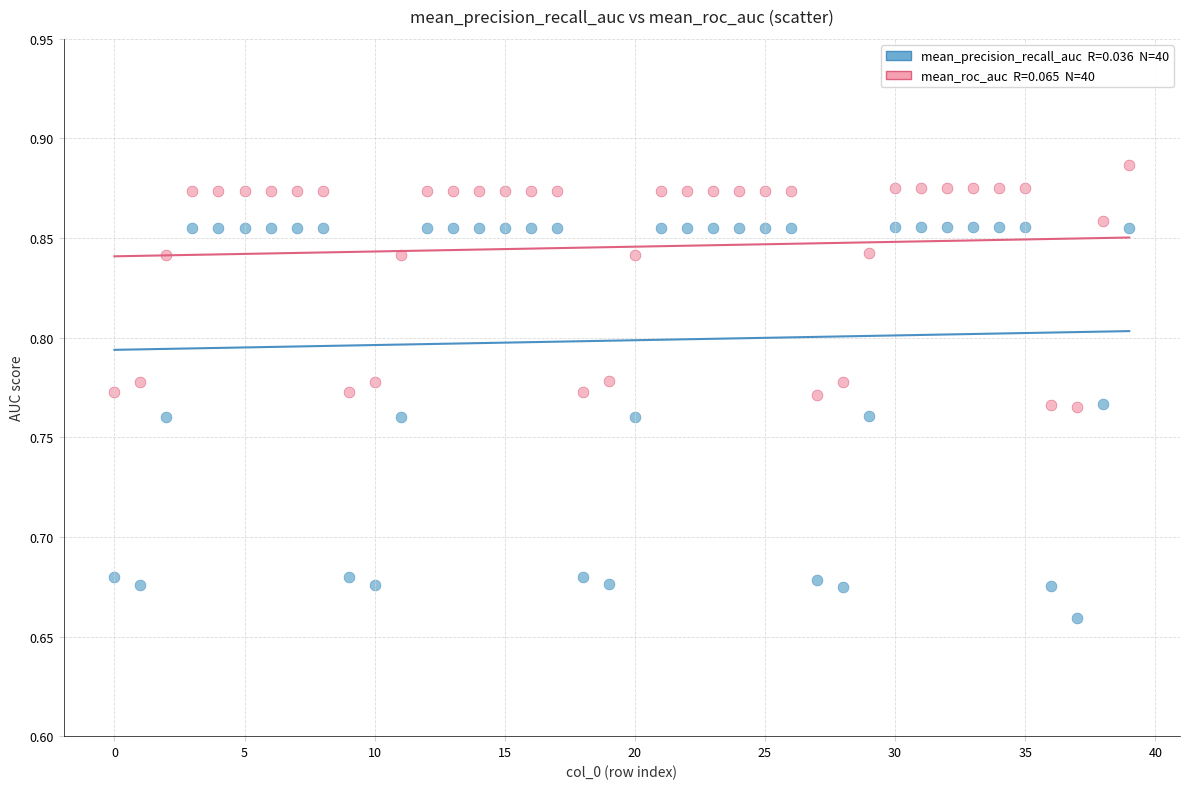

Count the number of points in this scatter plot.

80